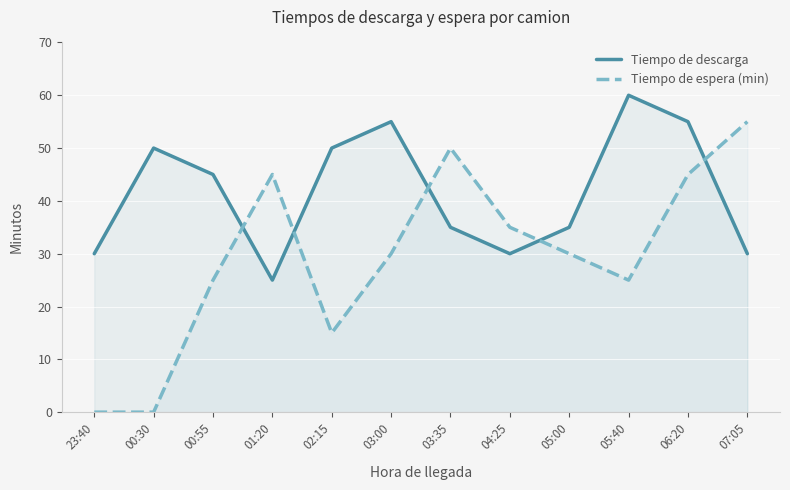

At which category is the sum across all series the highest?

06:20